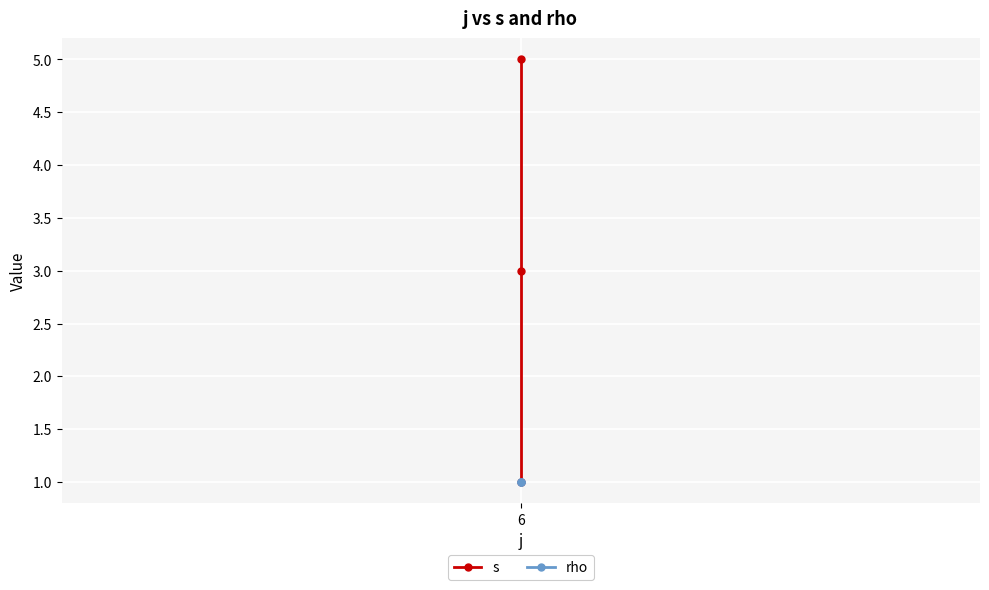

What is the difference between the maximum and second lowest values in the s series?

2